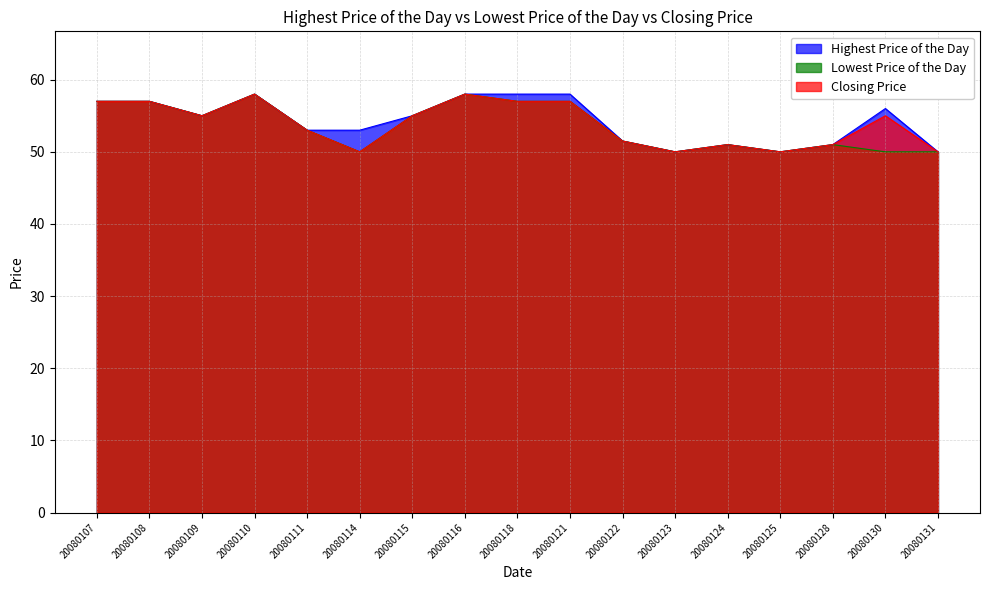

How many data points in Closing Price are less than 55?

8